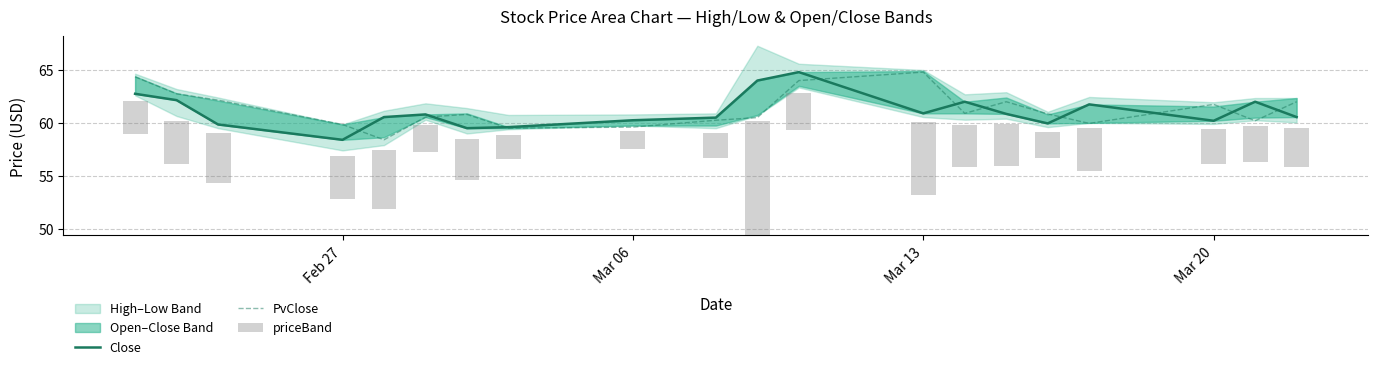

How many values in the priceBand series are below 3?

5